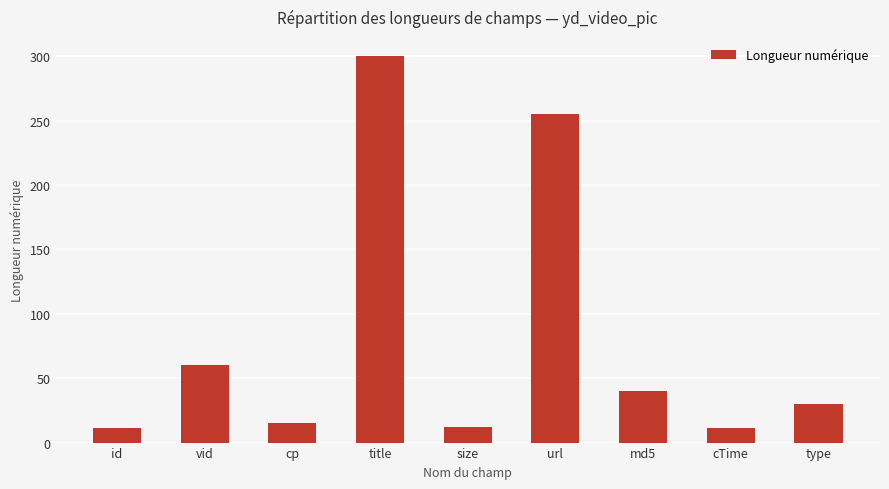

Are the bars grouped side by side (vs. stacked)?

No